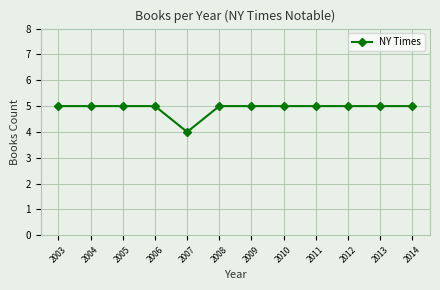

How many data points does each series have?

12